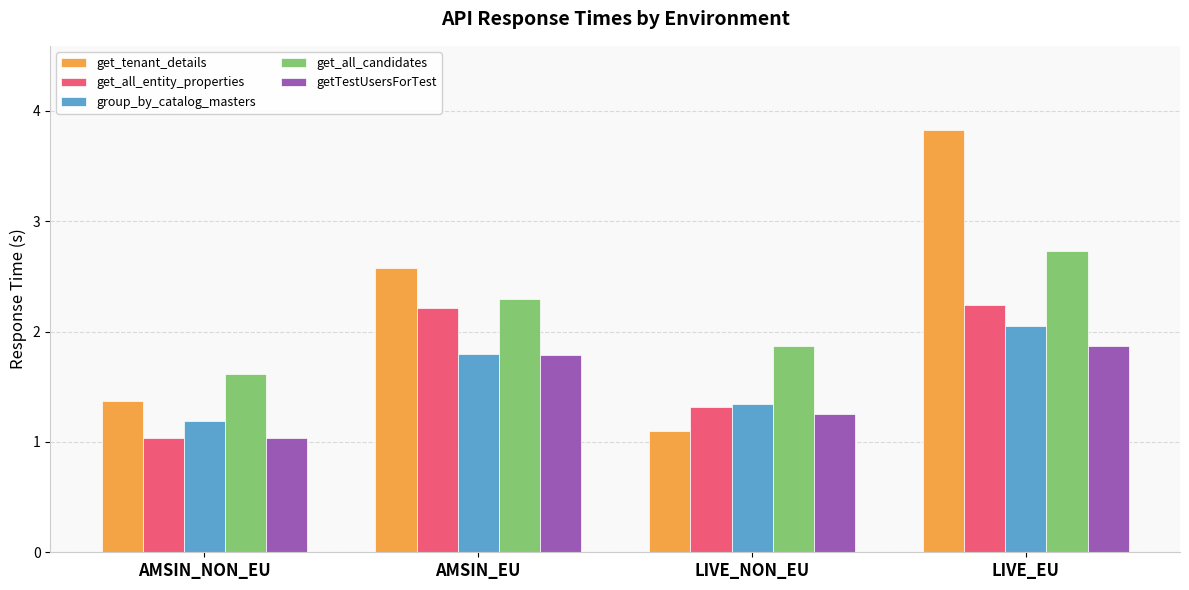

At which category is the sum across all series the highest?

LIVE_EU